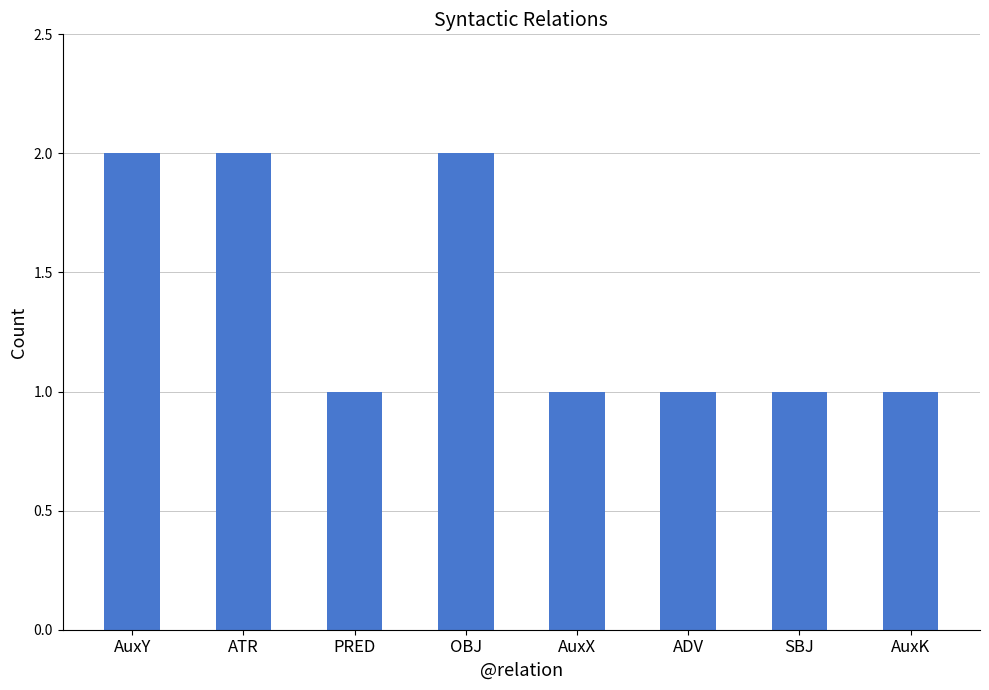

How many distinct data groups are displayed?

1